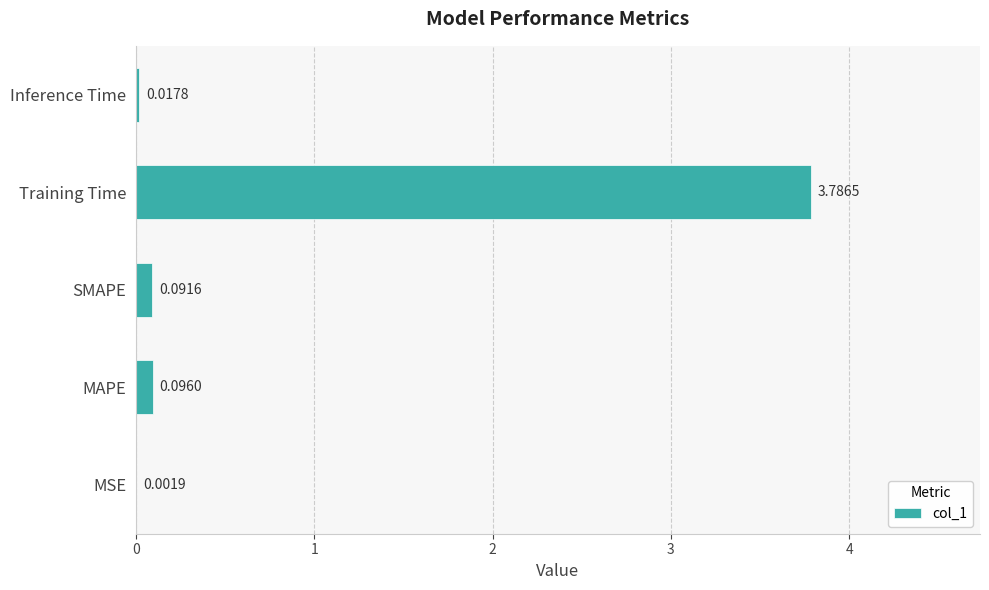

Which has a higher value, MAPE or Inference Time?

MAPE